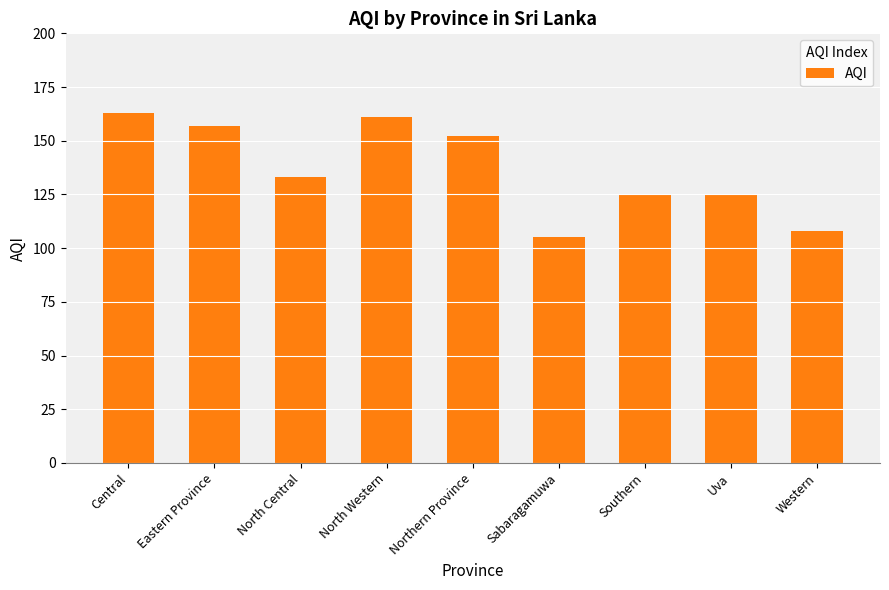

What is the maximum value shown in the chart?

163